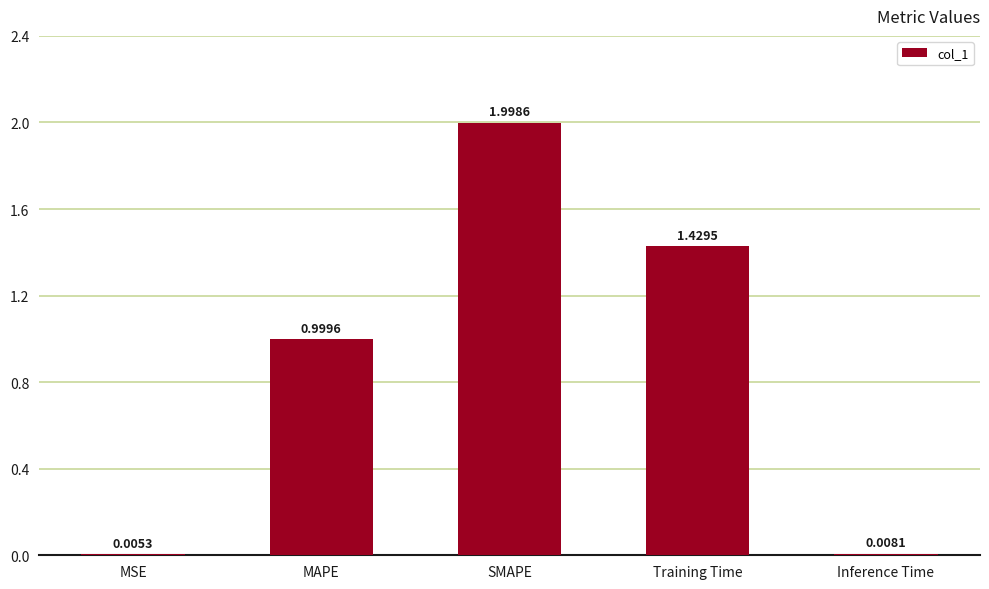

The value at SMAPE is 2.0. True or false?

True